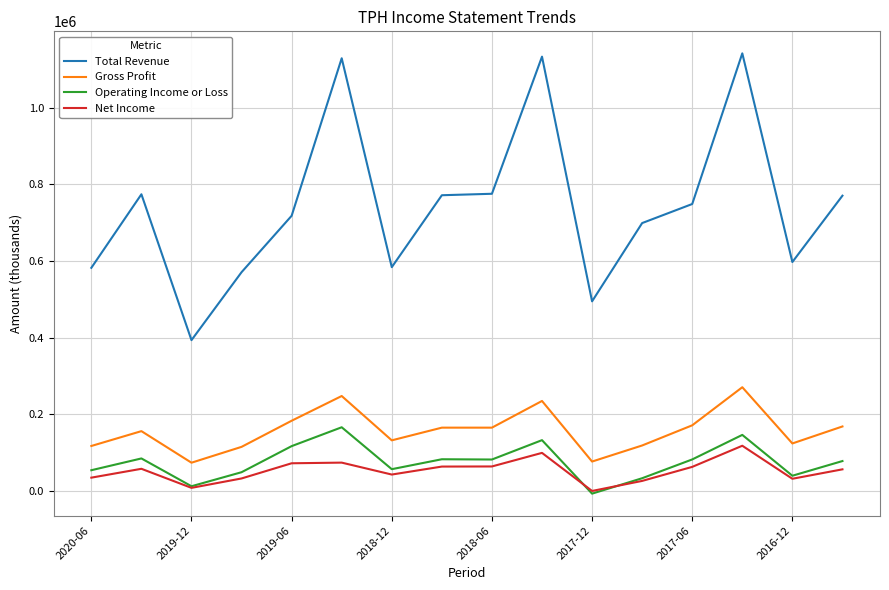

True or false: Net Income and Total Revenue cross at least once.

False